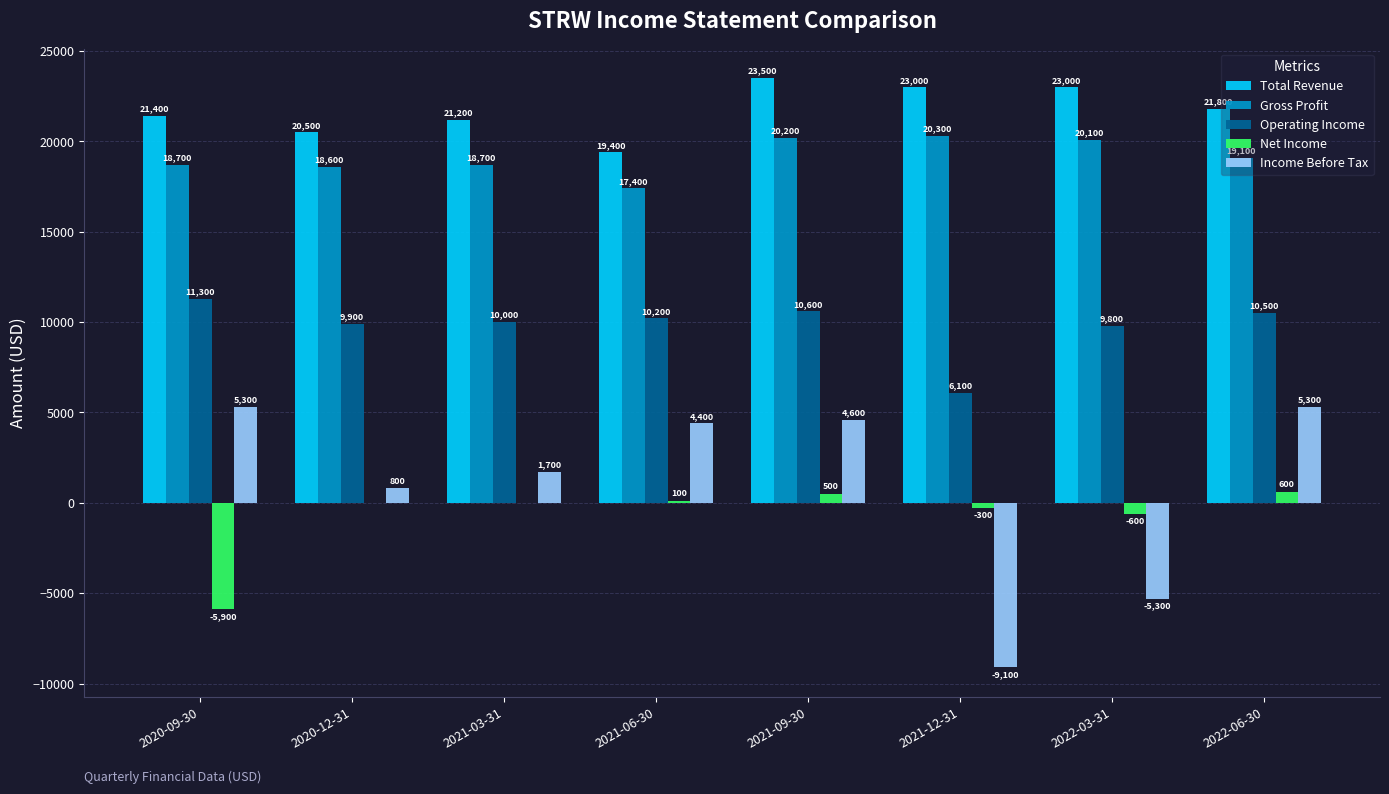

Is the value of Gross Profit at 2021-09-30 greater than the value of Operating Income at 2021-12-31?

Yes